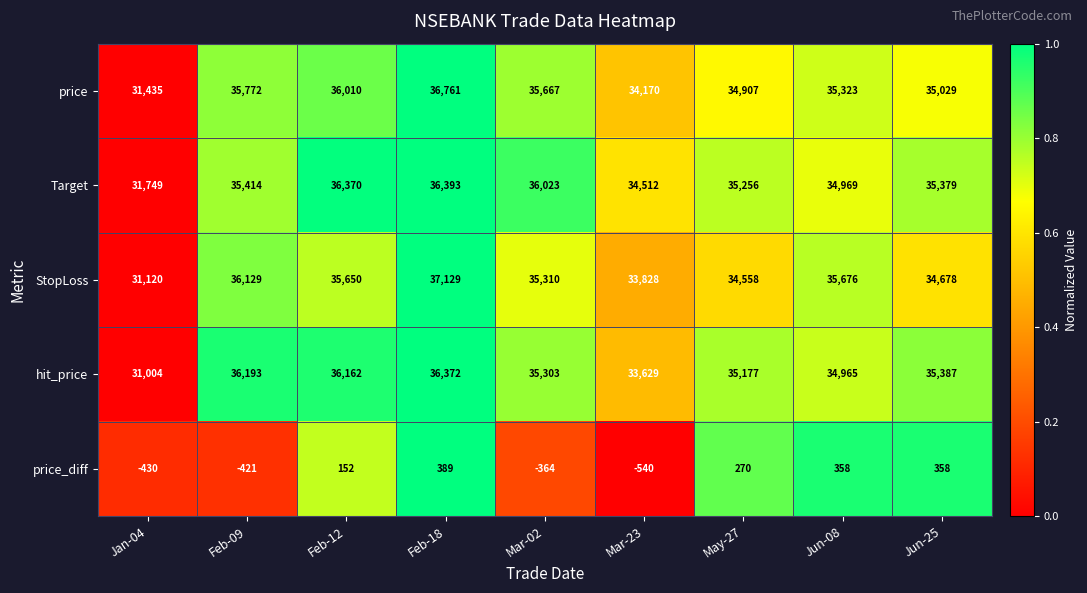

List the labels in order of hit_price value, smallest first.

Jan-04, Mar-23, Jun-08, May-27, Mar-02, Jun-25, Feb-12, Feb-09, Feb-18